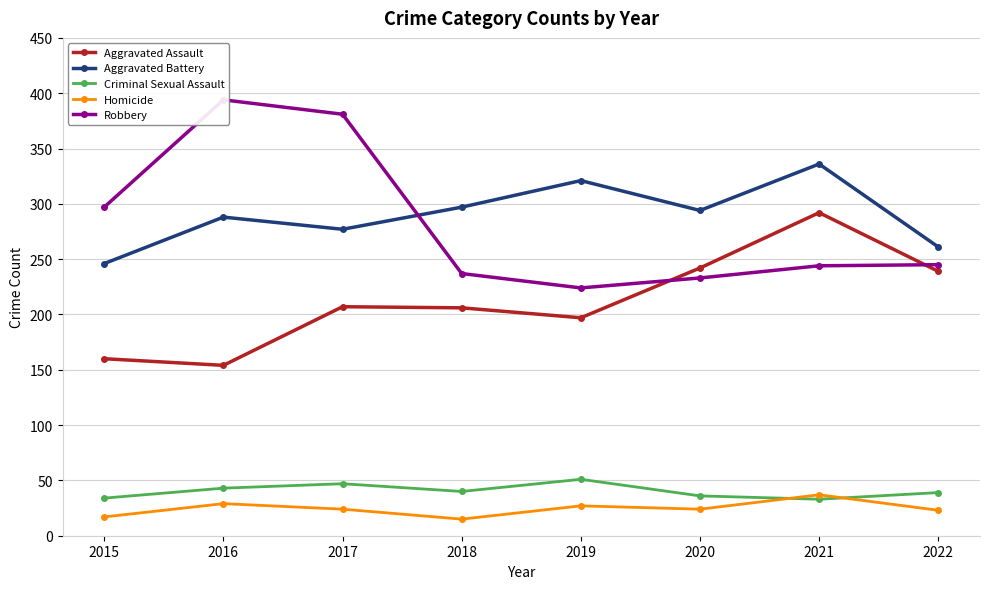

What is the total value across all series at 2021?

942